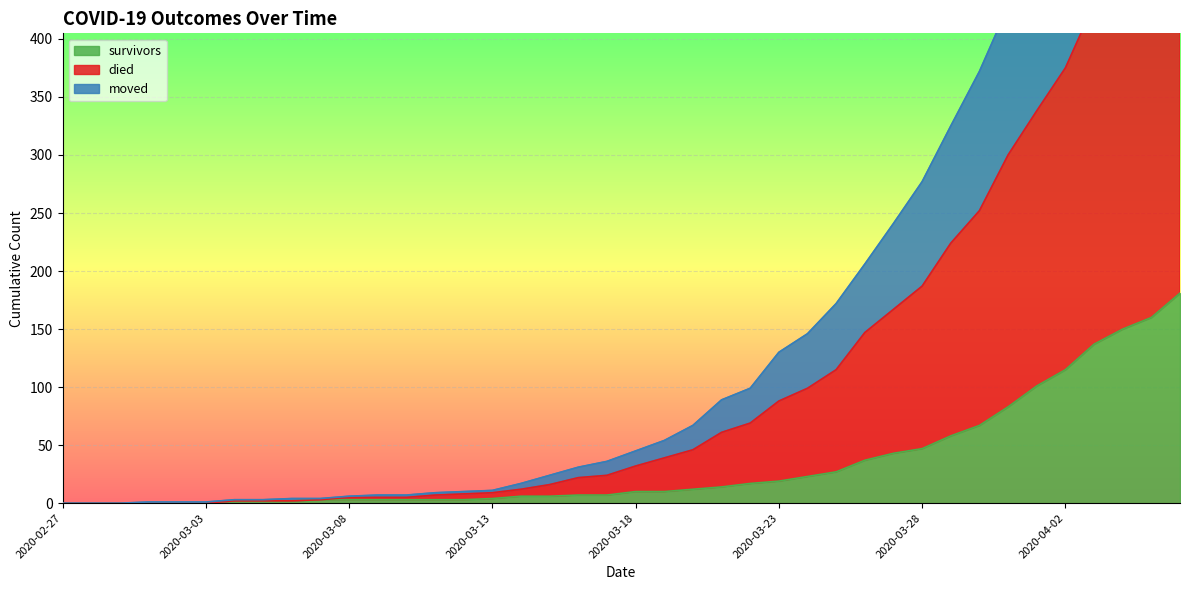

What is the value of the survivors point at the 16th from the left?

4